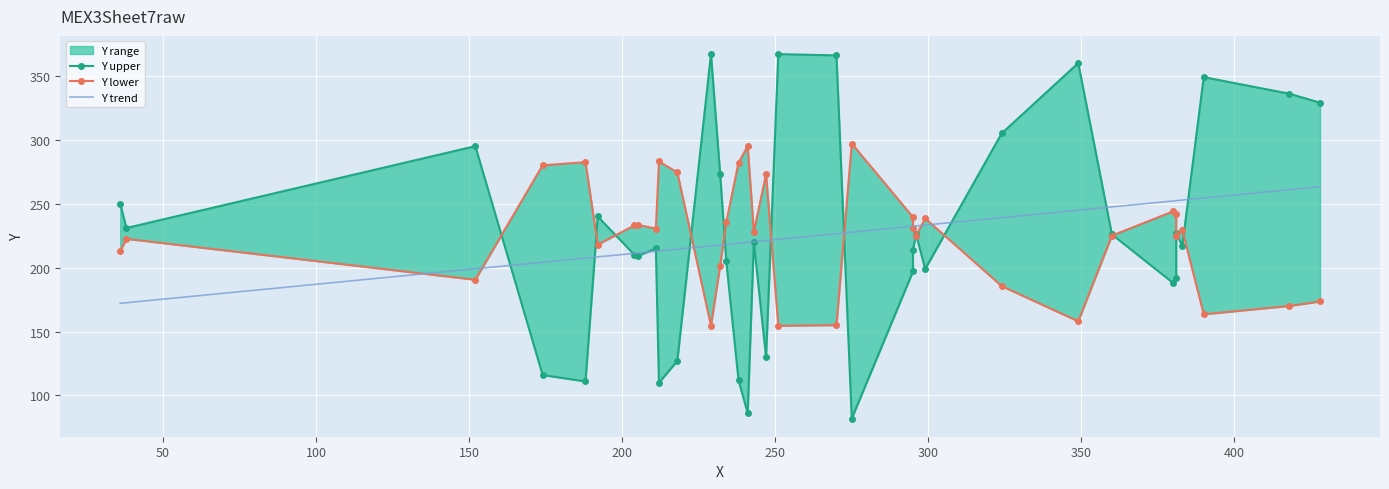

What is the total value across all series at 250?

666.4